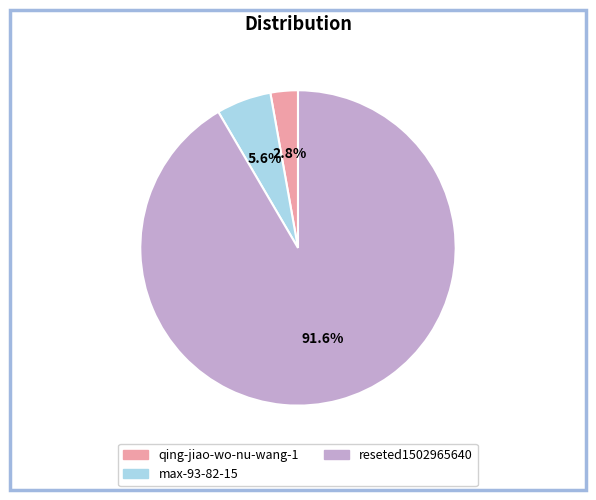

Combined, do qing-jiao-wo-nu-wang-1 and reseted1502965640 account for over 50%?

Yes